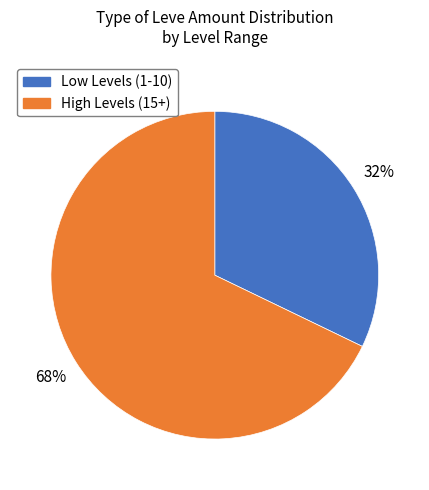

Is there a majority slice in this chart?

Yes